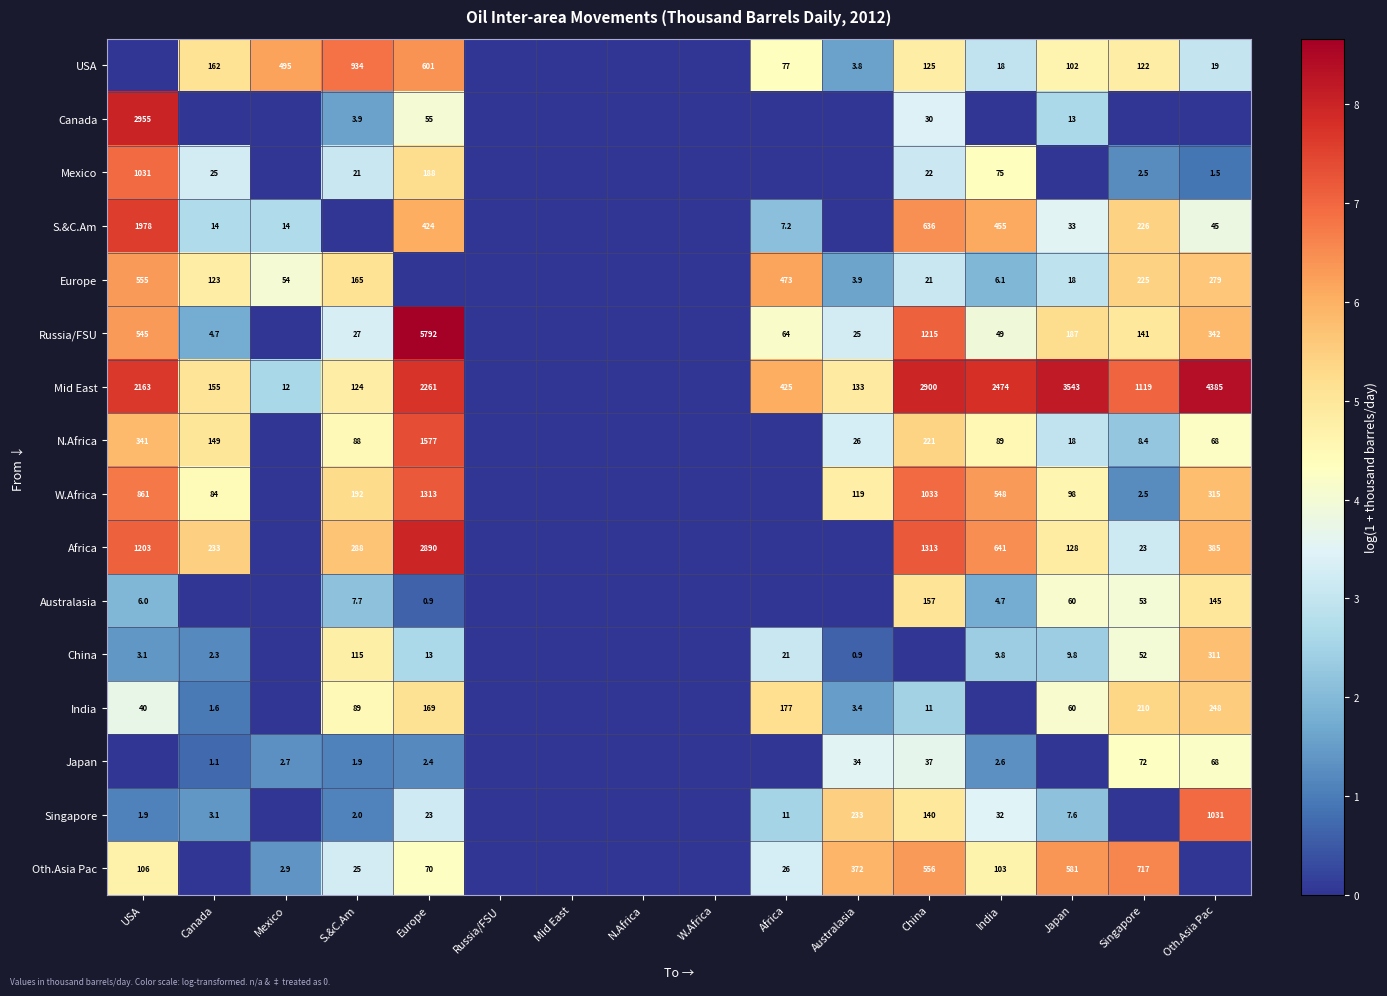

What is the sum of the China values at Oth.Asia Pac and Australasia?

311.9